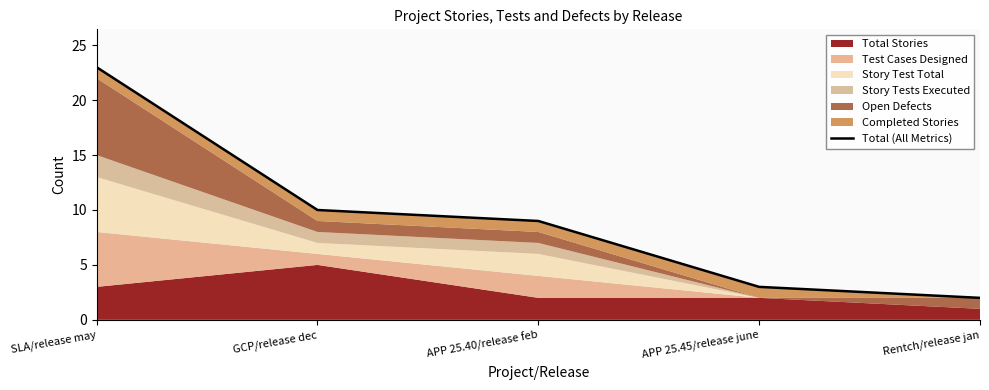

True or false: the data shows 15 at SLA/release may.

False